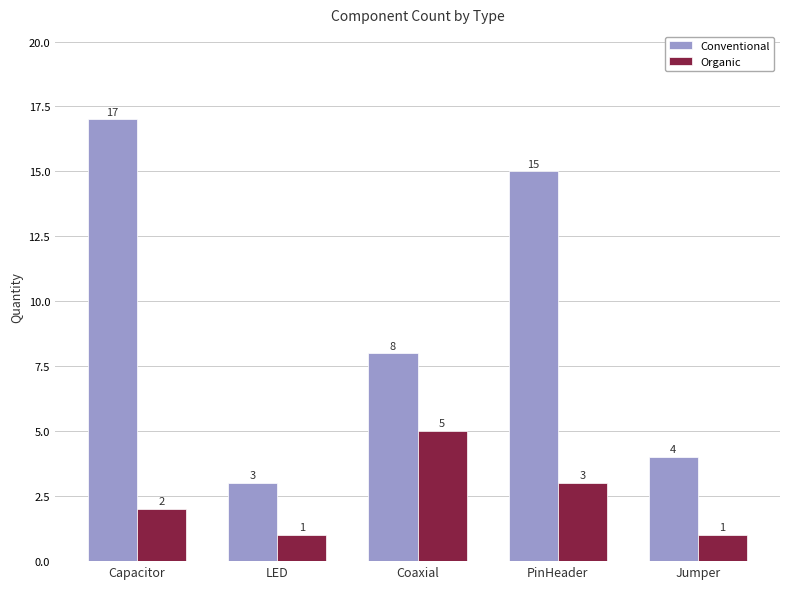

True or false: Conventional has a value of 24 at PinHeader.

False